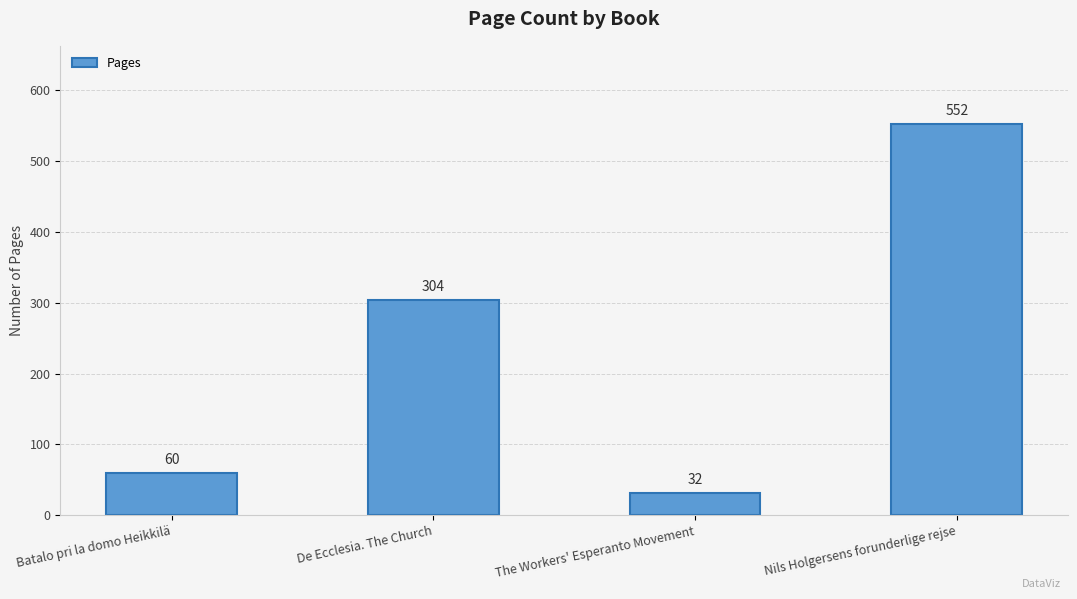

Reading left to right, transcribe all the data shown in this chart.

60	304	32	552